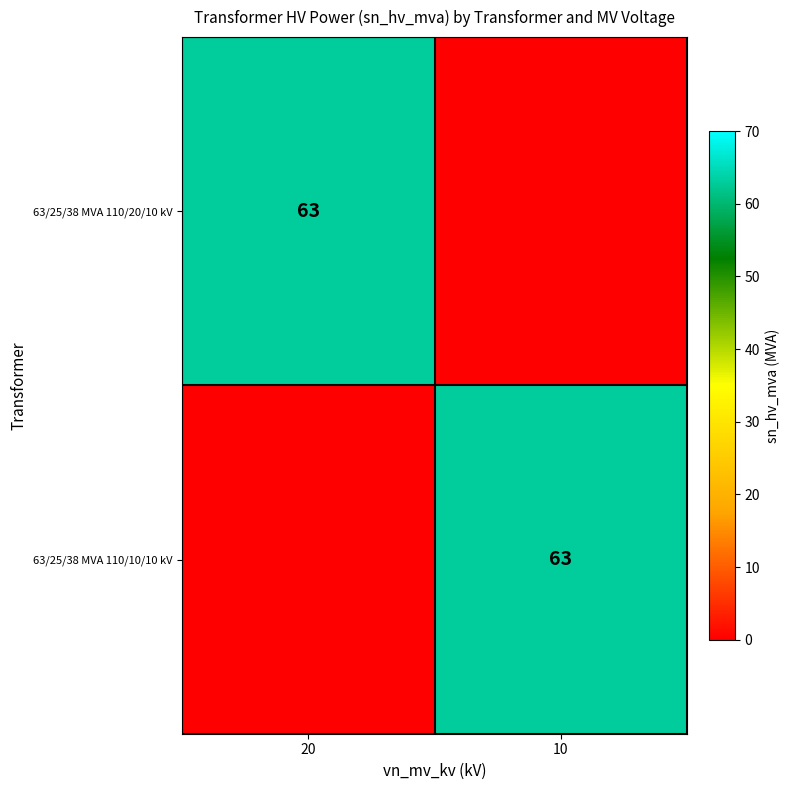

The 63/25/38 MVA 110/10/10 kV series shows 43 at 10. True or false?

False